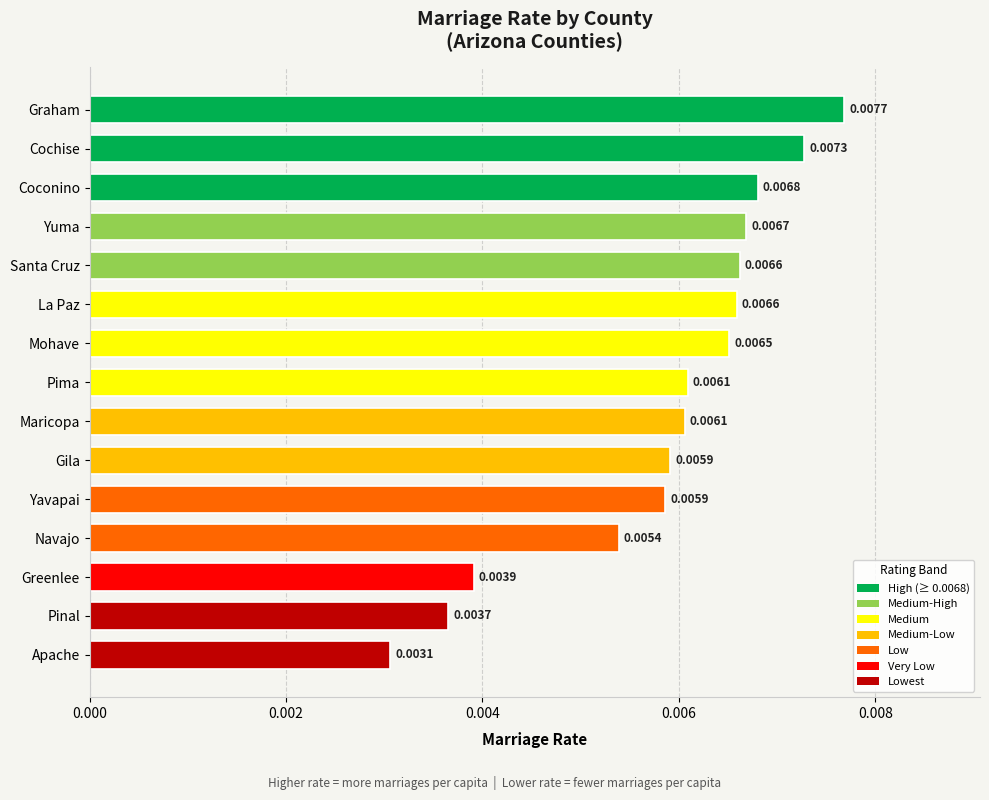

Between Mohave and Pima, which is larger?

Mohave